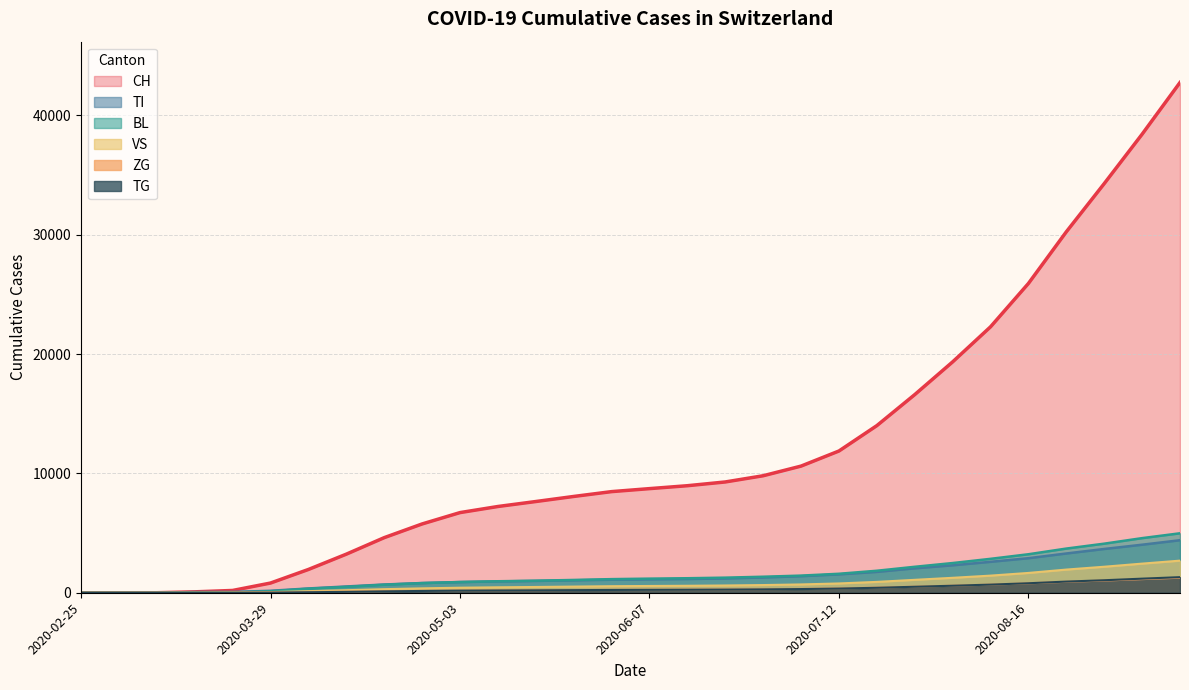

Count the number of categories in the chart.

30